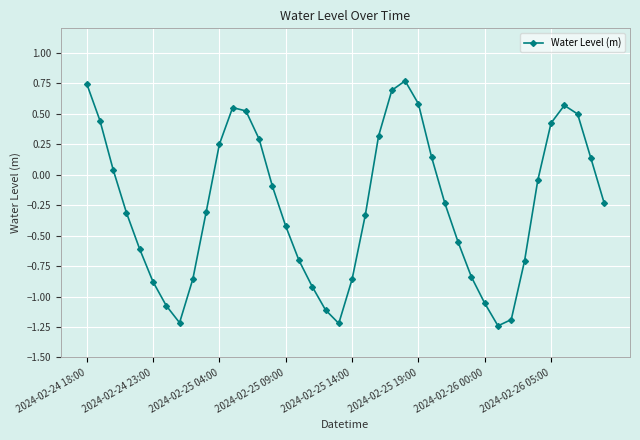

How many interior local valleys (lower than both neighbors) does the data have?

3